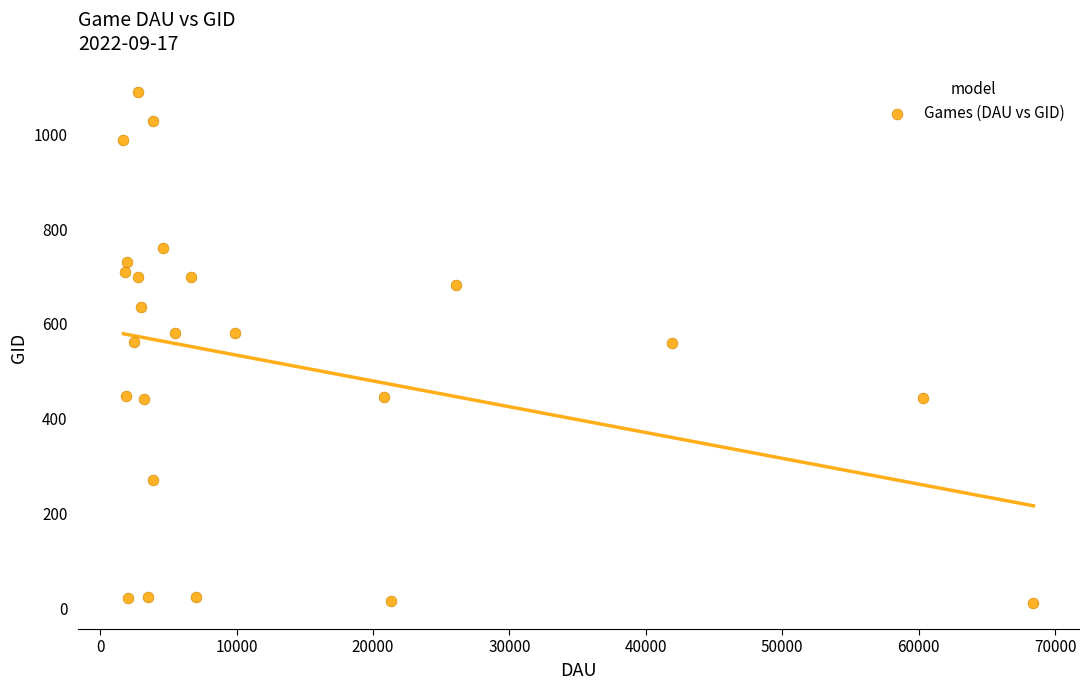

What is the range of X values (max minus min)?

66689